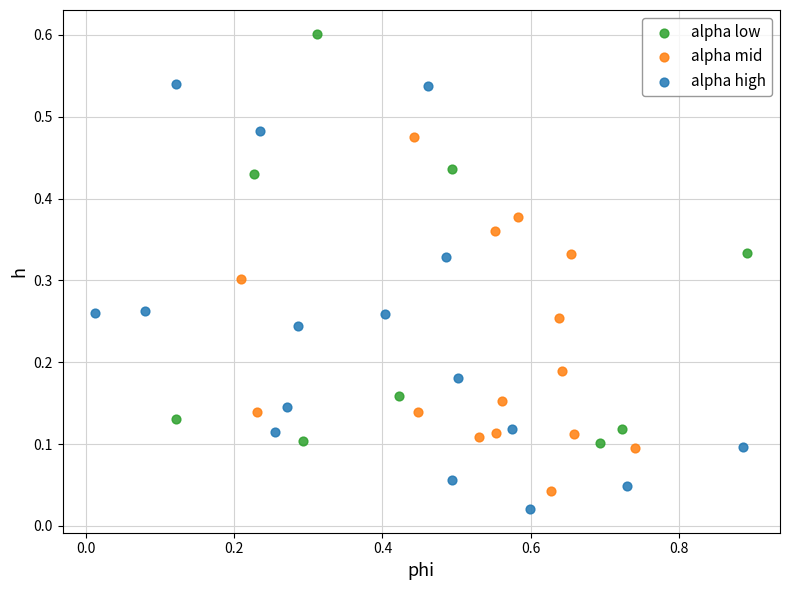

Which series contains the highest Y value?

alpha low